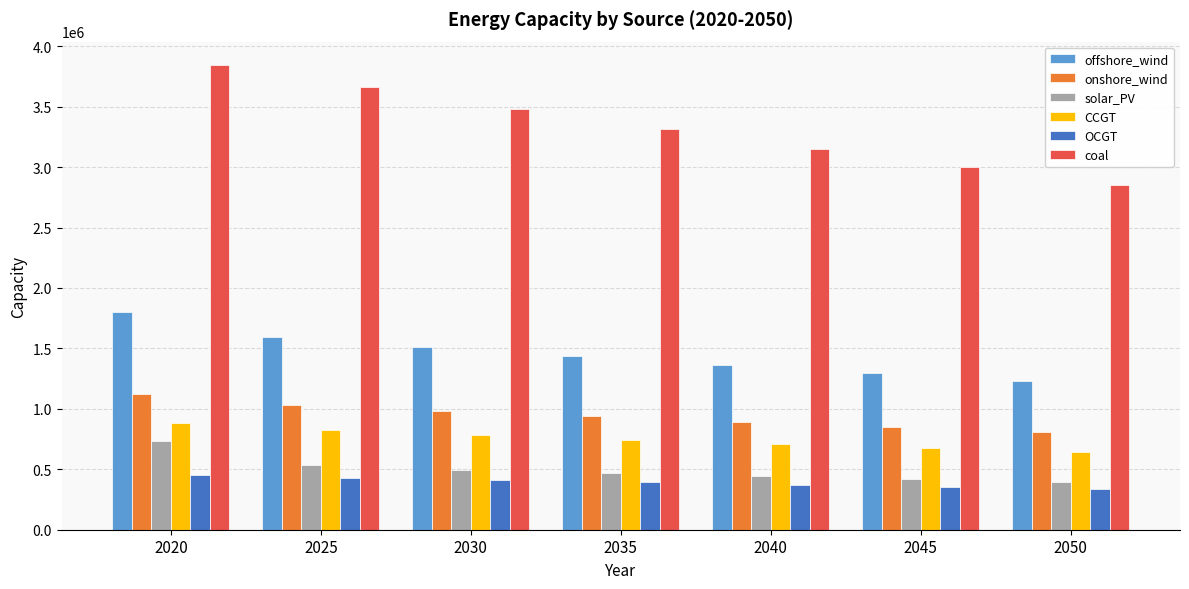

What is the greatest value displayed?

3845511.0